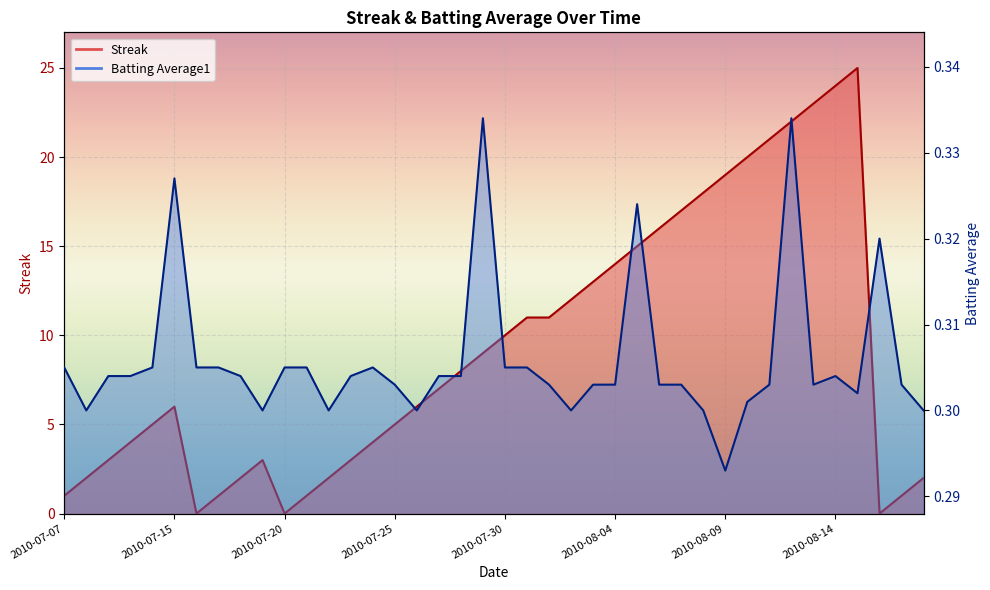

What is the label of the 31st point from the right?

2010-07-19